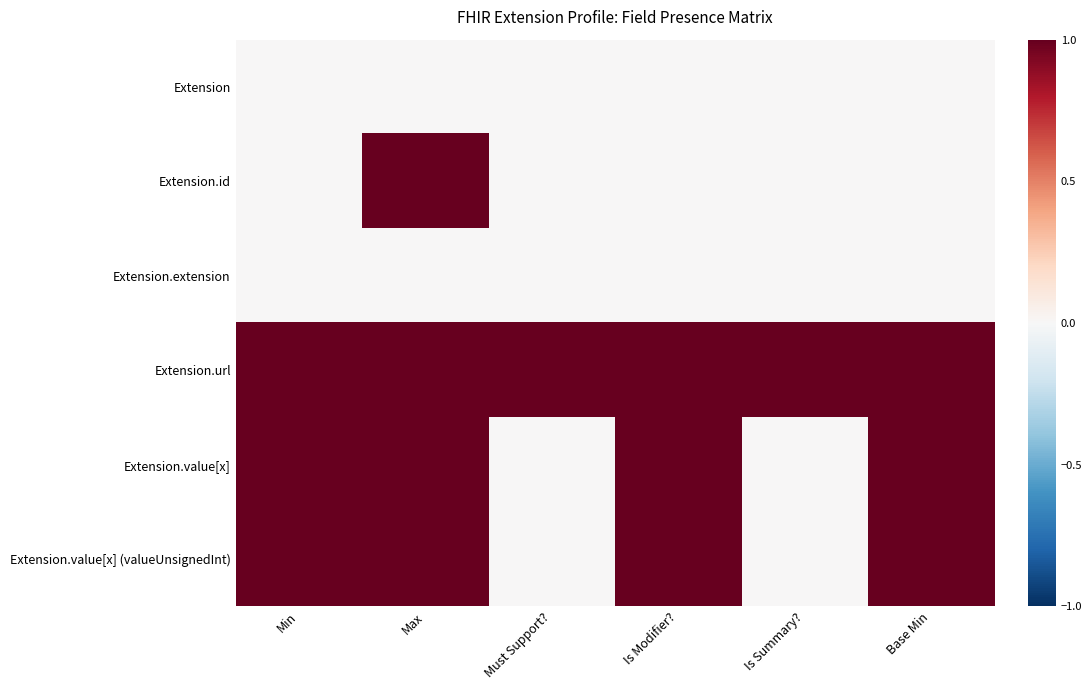

List the series in order of their peak value, highest first.

Extension.id, Extension.url, Extension.value[x], Extension.value[x] (valueUnsignedInt), Extension, Extension.extension